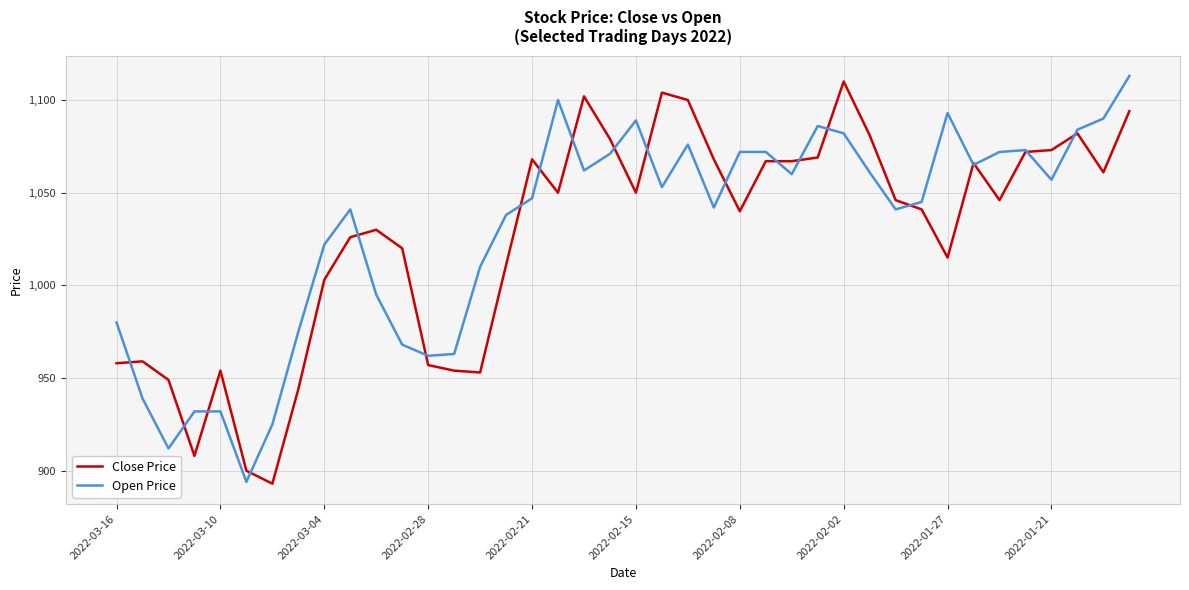

What is the smallest value displayed?

893